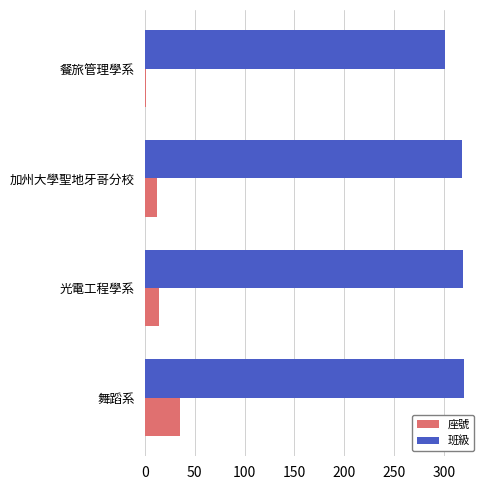

The 班級 series shows 474 at 光電工程學系. True or false?

False